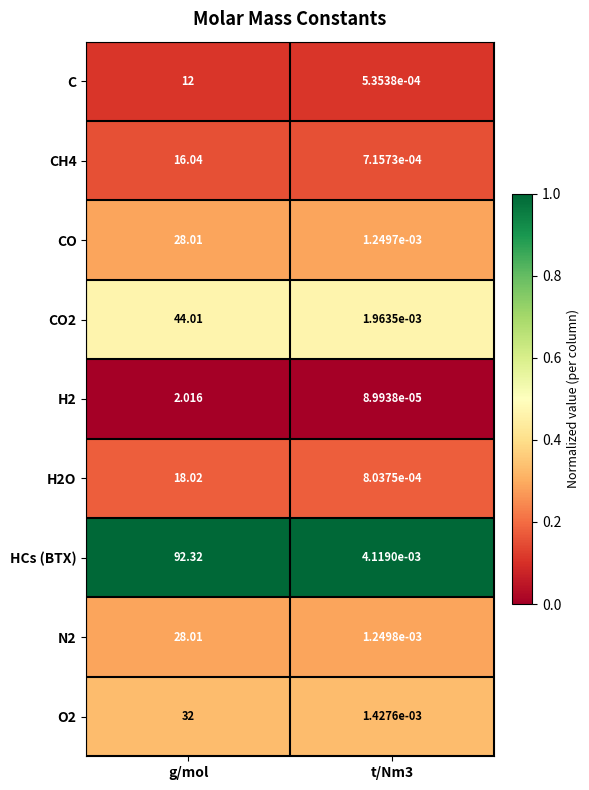

At which label does CO first exceed 28?

g/mol